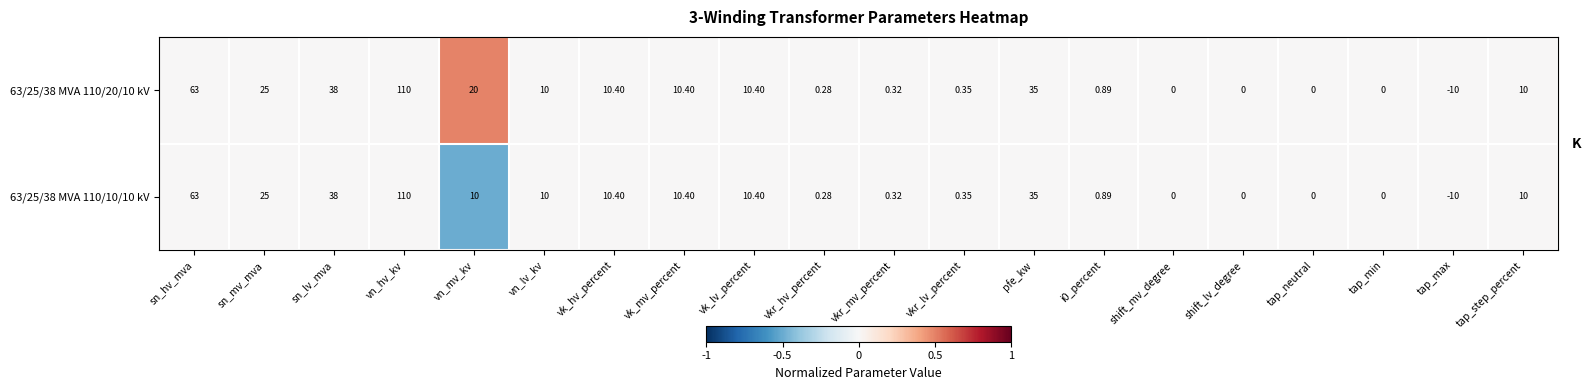

How many values in 63/25/38 MVA 110/10/10 kV are below zero?

1